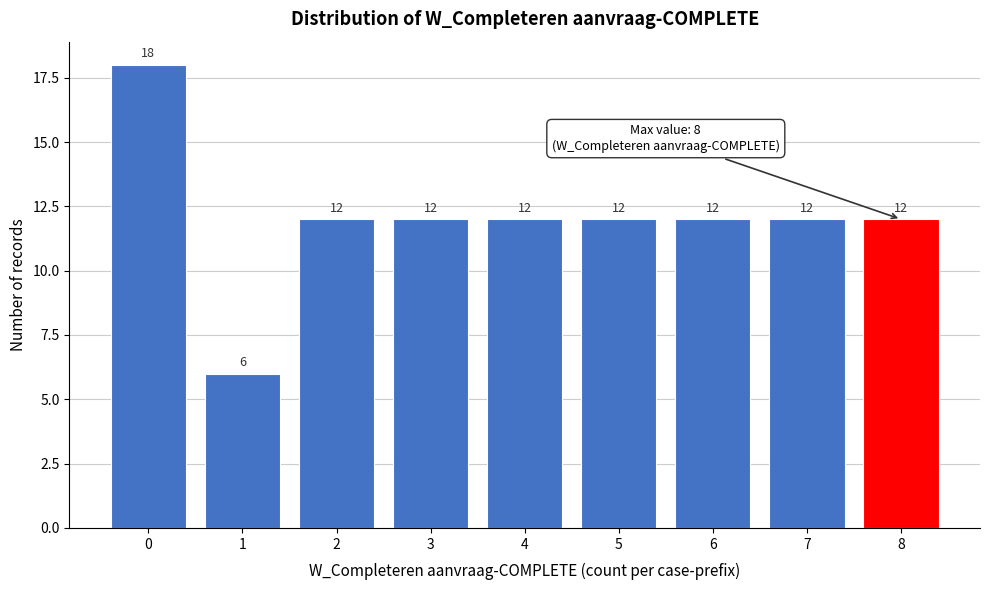

Reading left to right, what are all the values shown in this chart?

0=18	1=6	2=12	3=12	4=12	5=12	6=12	7=12	8=12